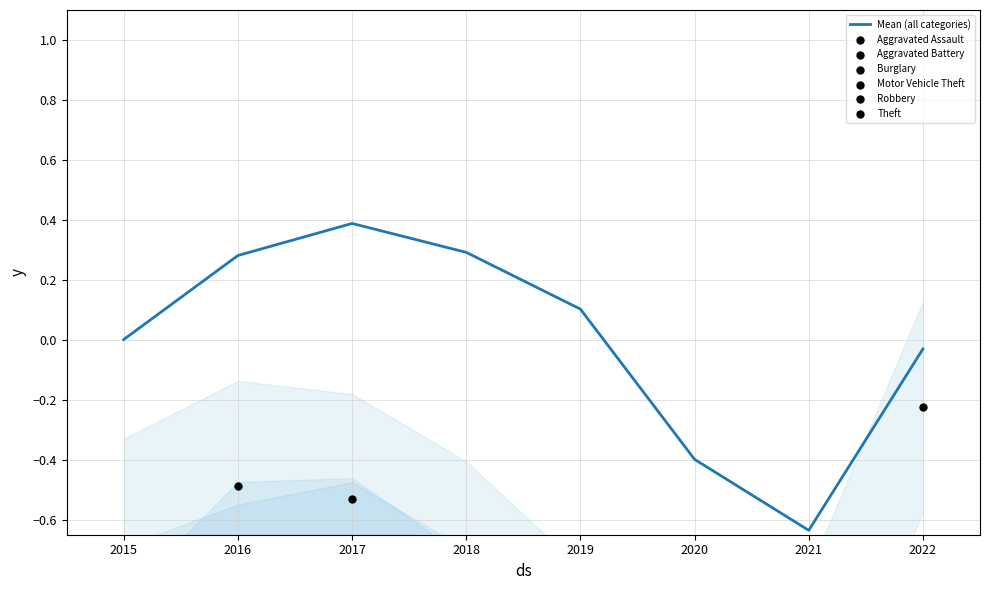

Which series has the widest spread of Y values?

Theft